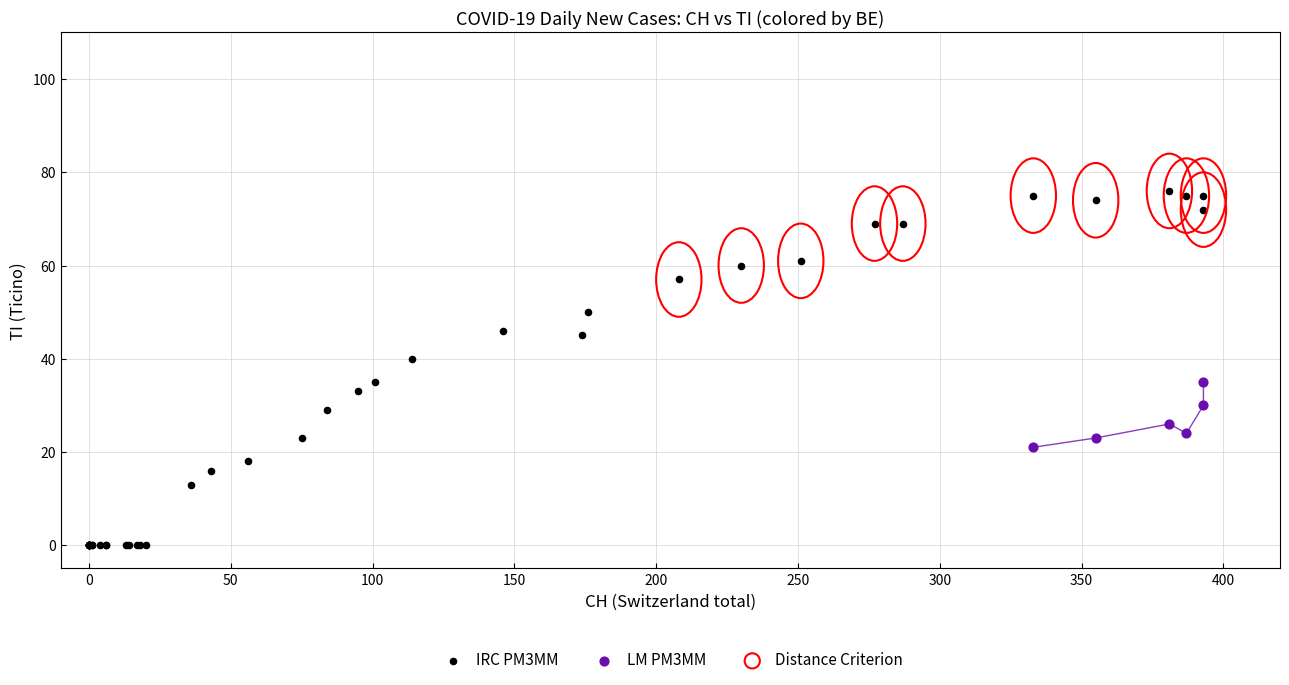

Which series has the widest spread of Y values?

IRC PM3MM